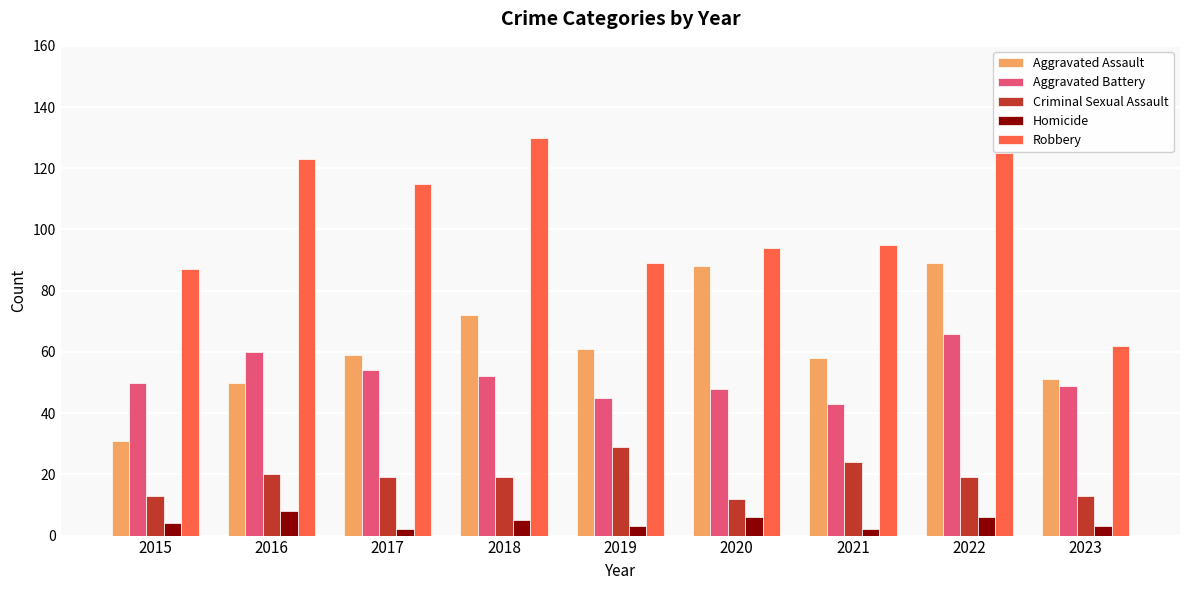

Is it true that Aggravated Assault equals 88 at 2020?

True